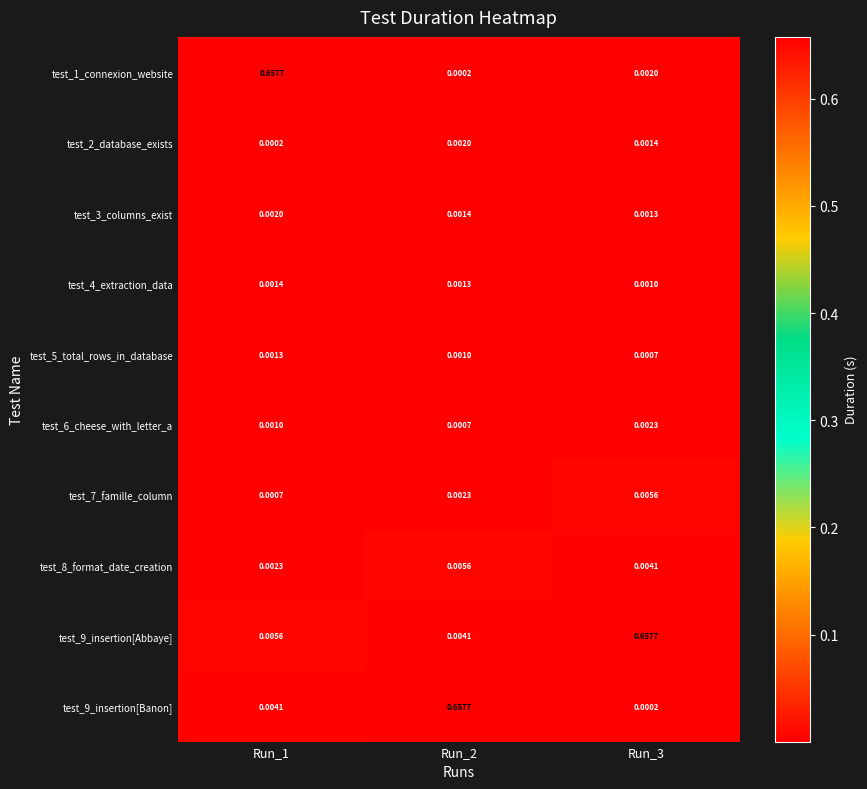

Which series has the largest total across all categories?

test_9_insertion[Abbaye]